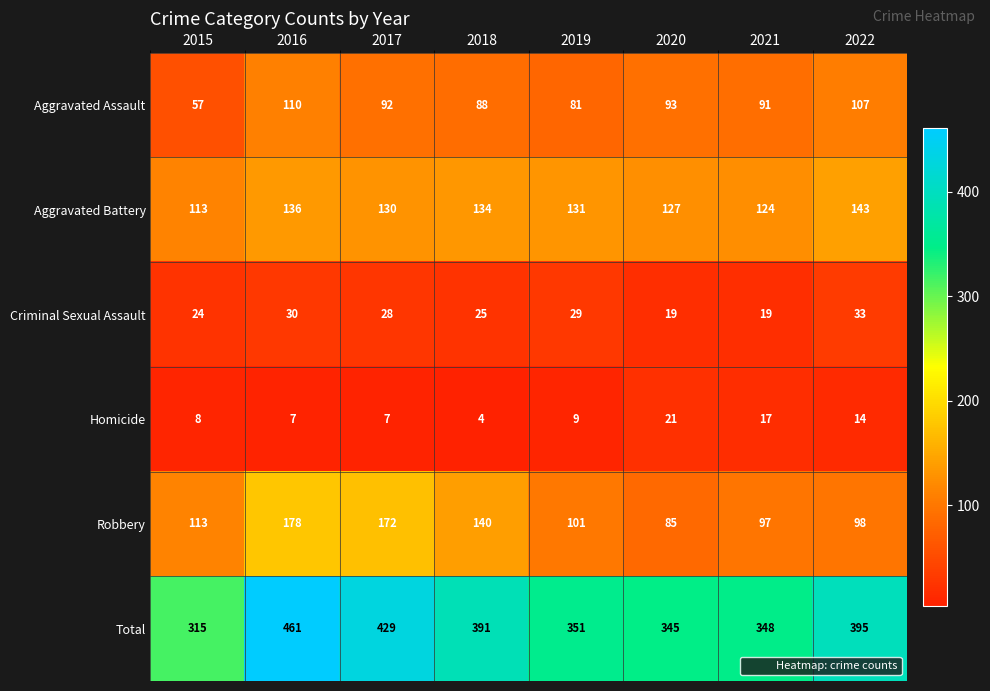

What is the difference between the second highest and minimum values in the Robbery series?

87